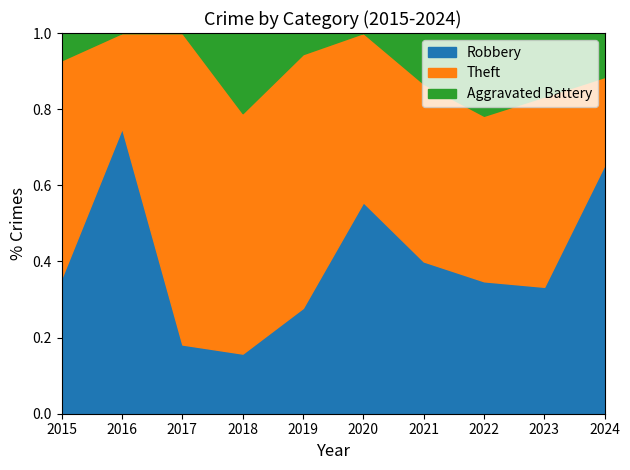

The Robbery series shows 0.2 at 2022. True or false?

False